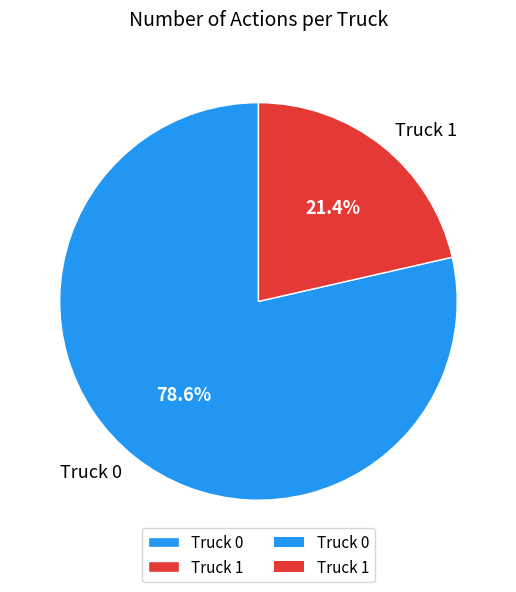

To the nearest percent, what is the difference between the Truck 1 and Truck 0 slice percentages?

57%